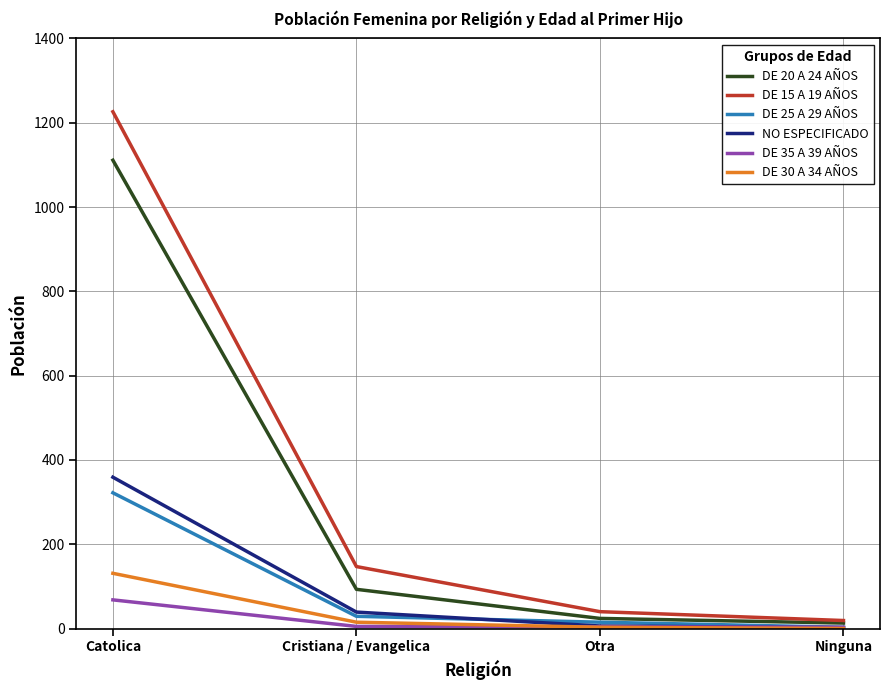

What is the approximate value of DE 25 A 29 AÑOS at Catolica, to the nearest 50?

300